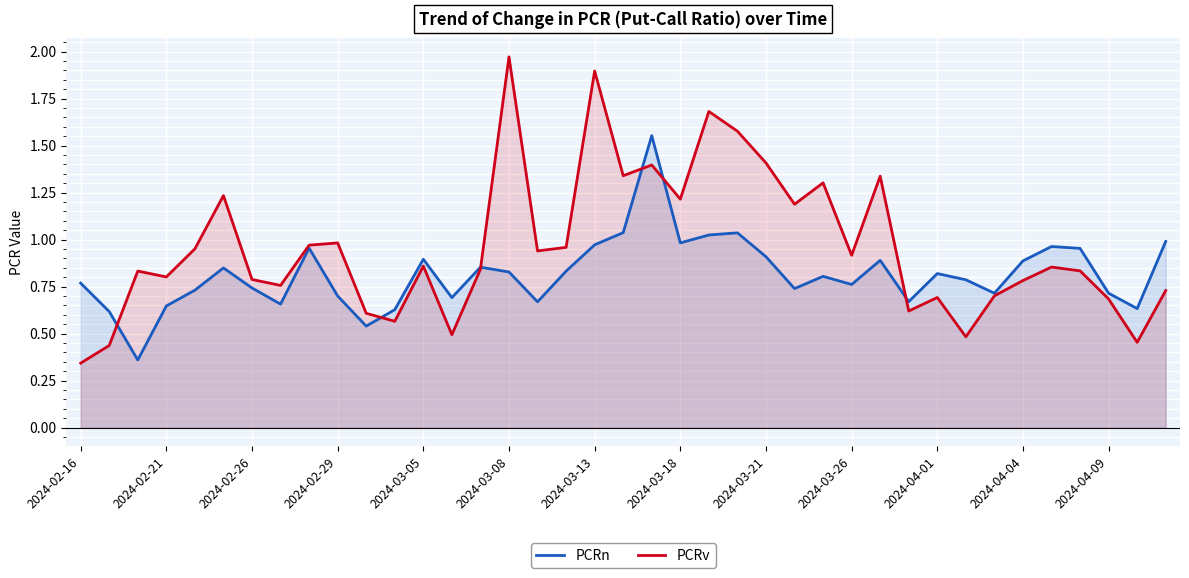

How many interior local peaks does the PCRv series have?

12